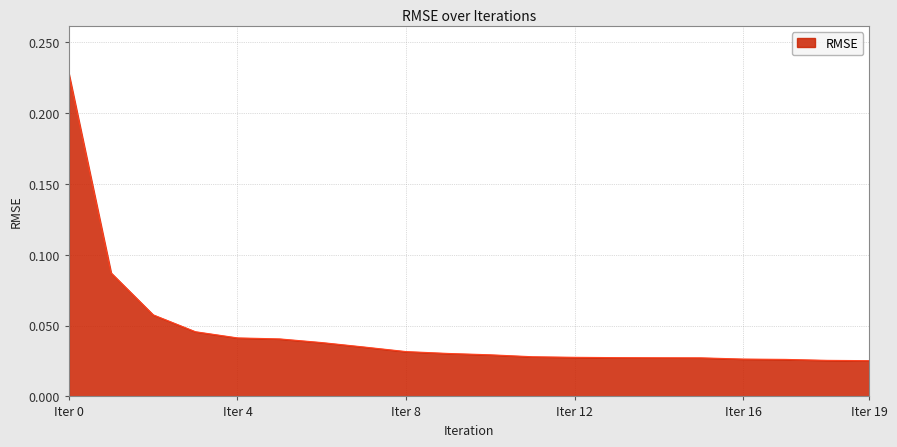

Count the values in the range 0 to 1.

20